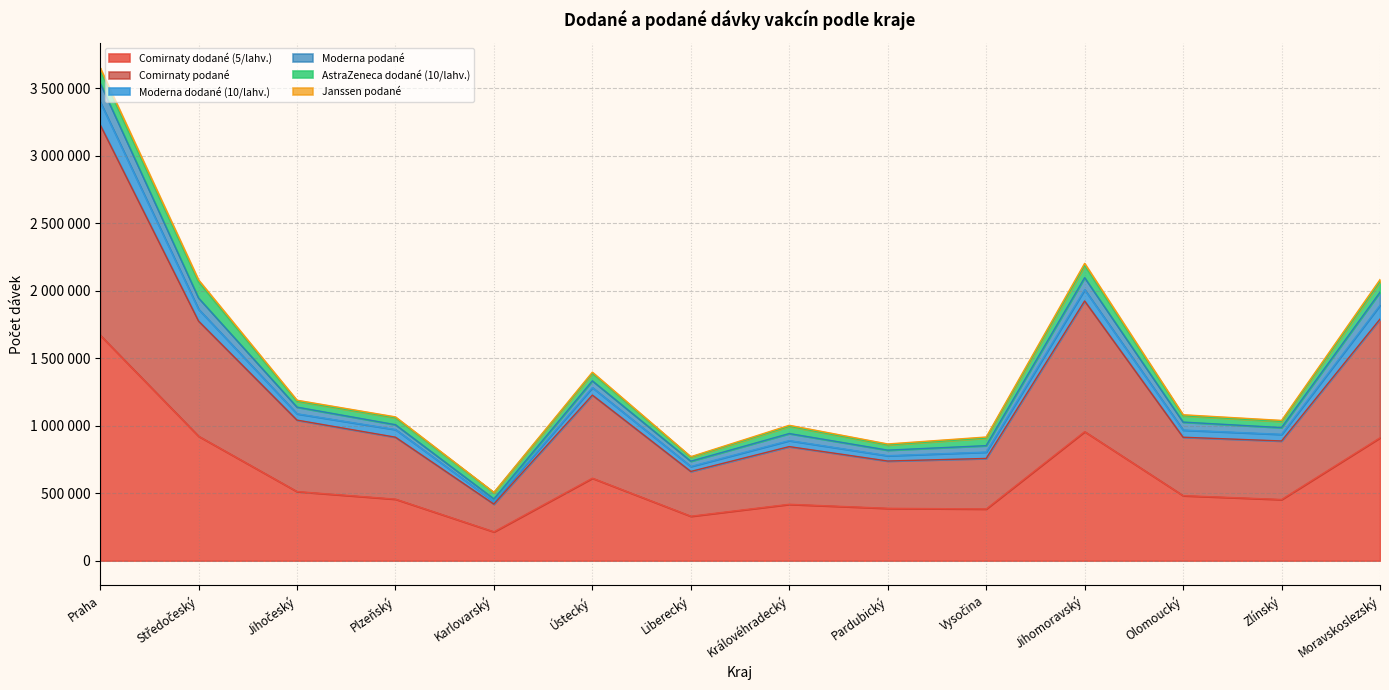

True or false: Moderna dodané (10/lahv.) has more than 1 interior local peaks.

True